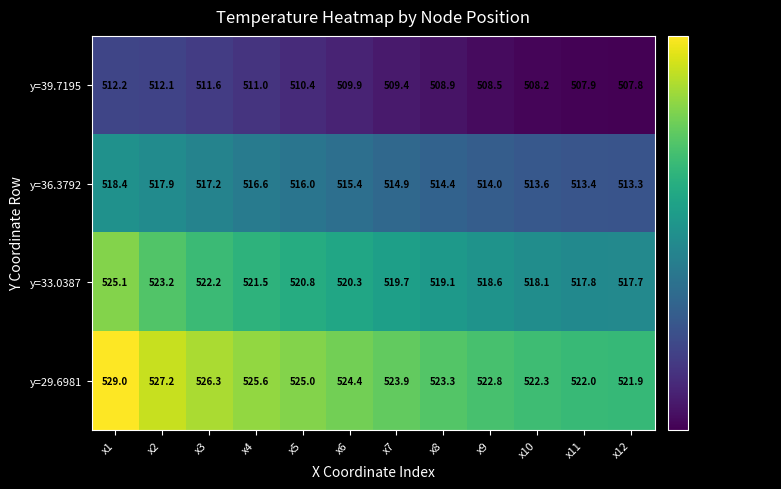

What value does the y=36.3792 series have at x6?

515.4